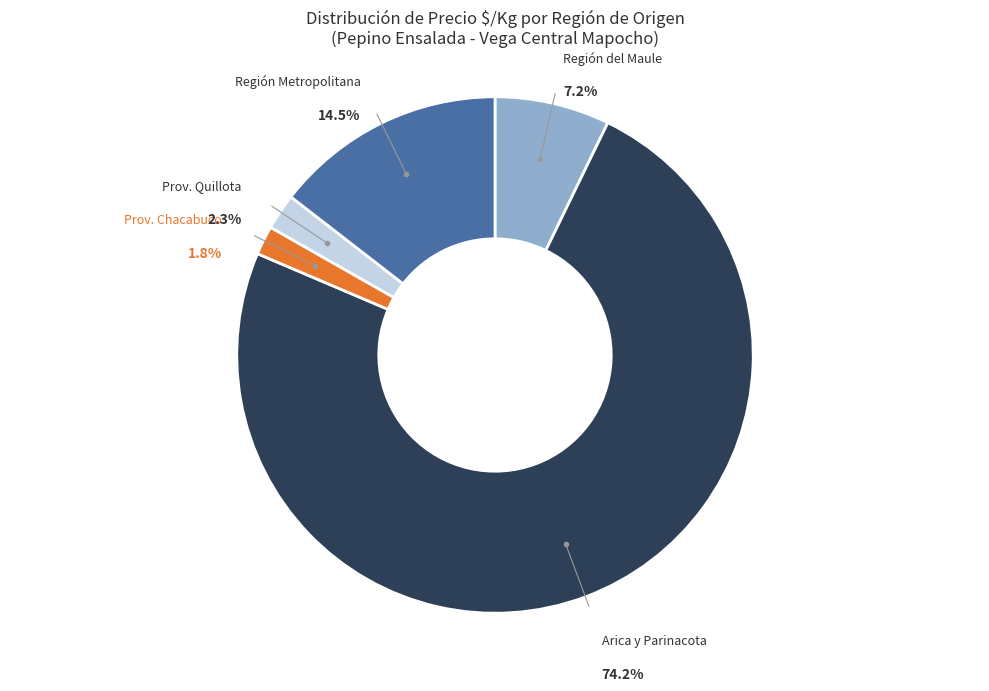

True or false: Región de Arica y Parinacota accounts for 12% of the total.

False